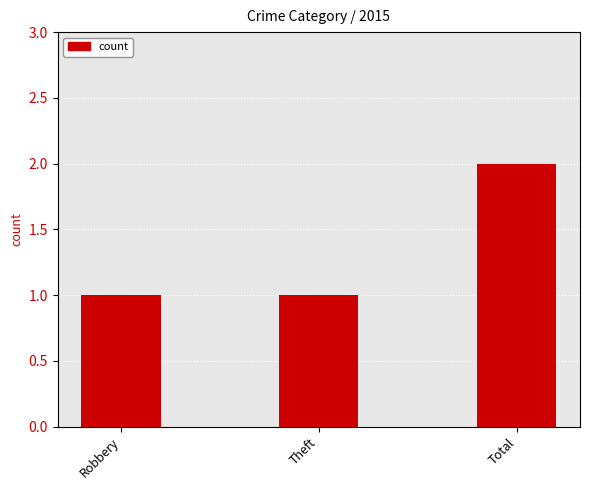

Reading right to left, transcribe all the data shown in this chart.

Total=2	Theft=1	Robbery=1